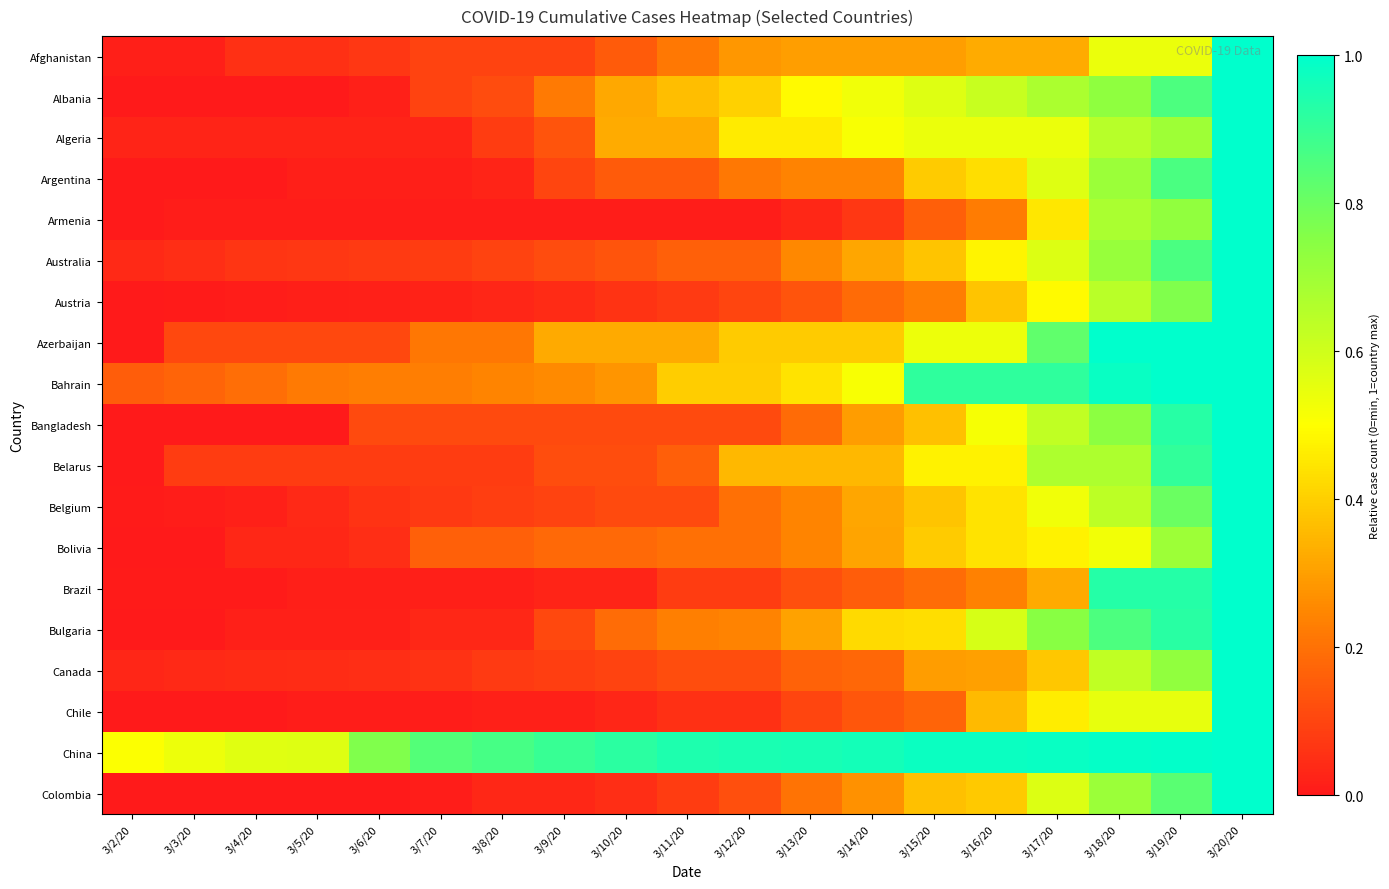

At which category is the sum across all series the highest?

3/20/20